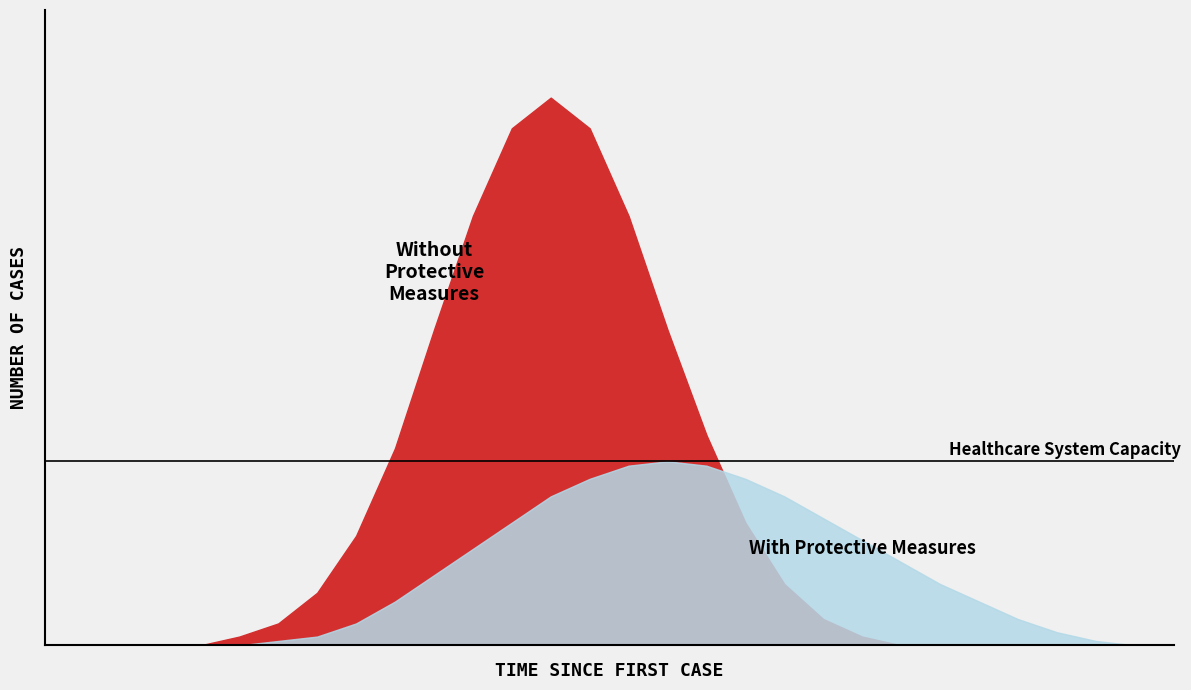

At how many categories does at least one series exceed 123?

1